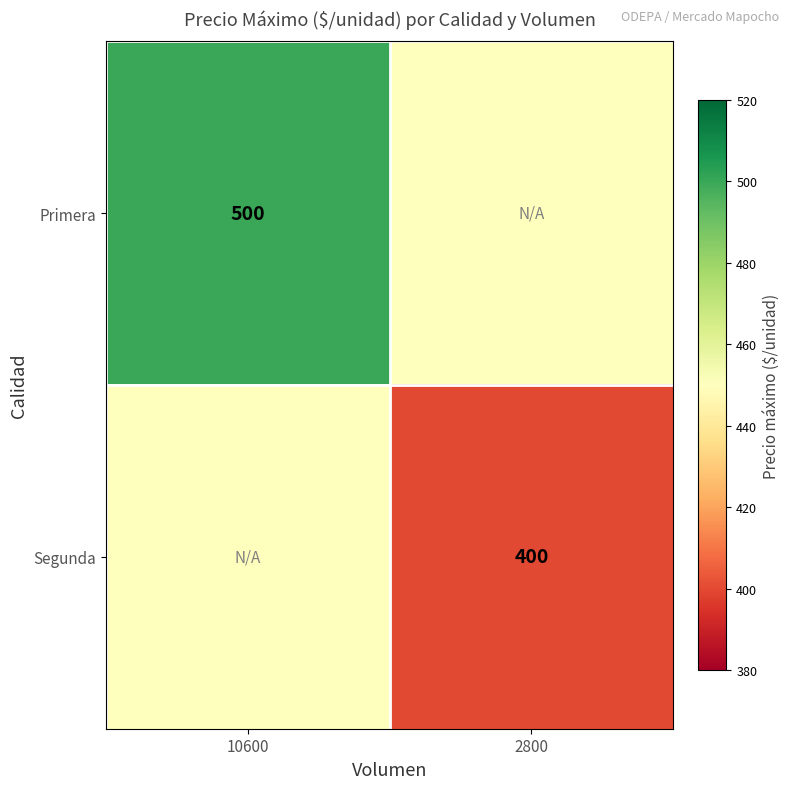

Is the value of Primera at 10600 greater than the value of Segunda at 2800?

Yes